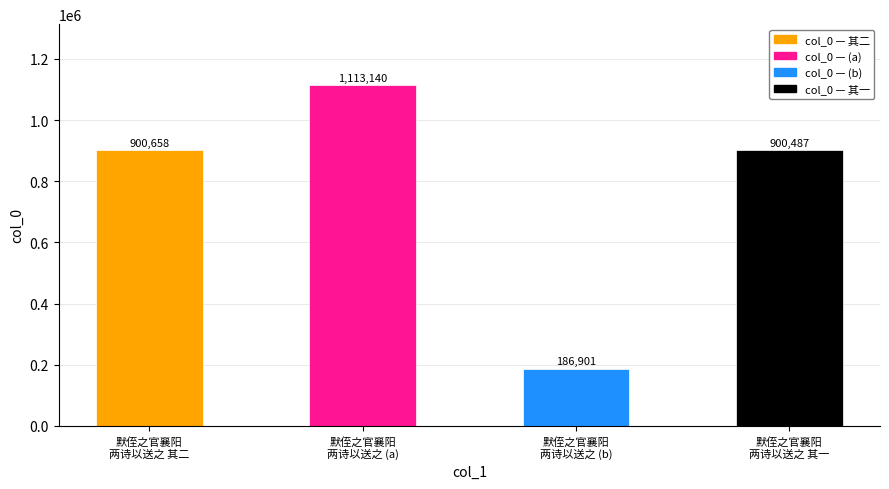

What is the smallest value displayed?

186901